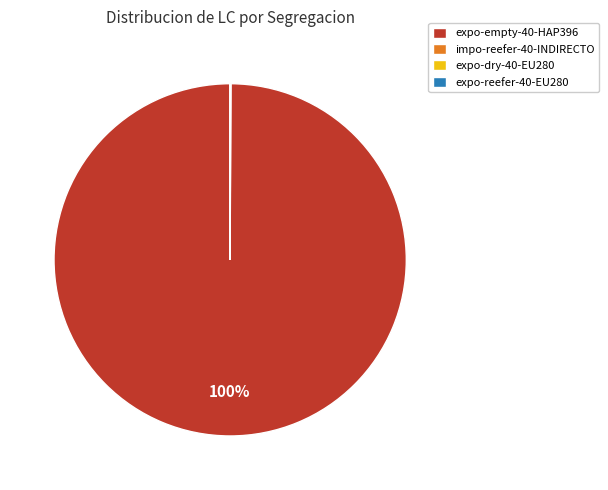

To the nearest percent, what portion does expo-empty-40-HAP396 represent?

100%